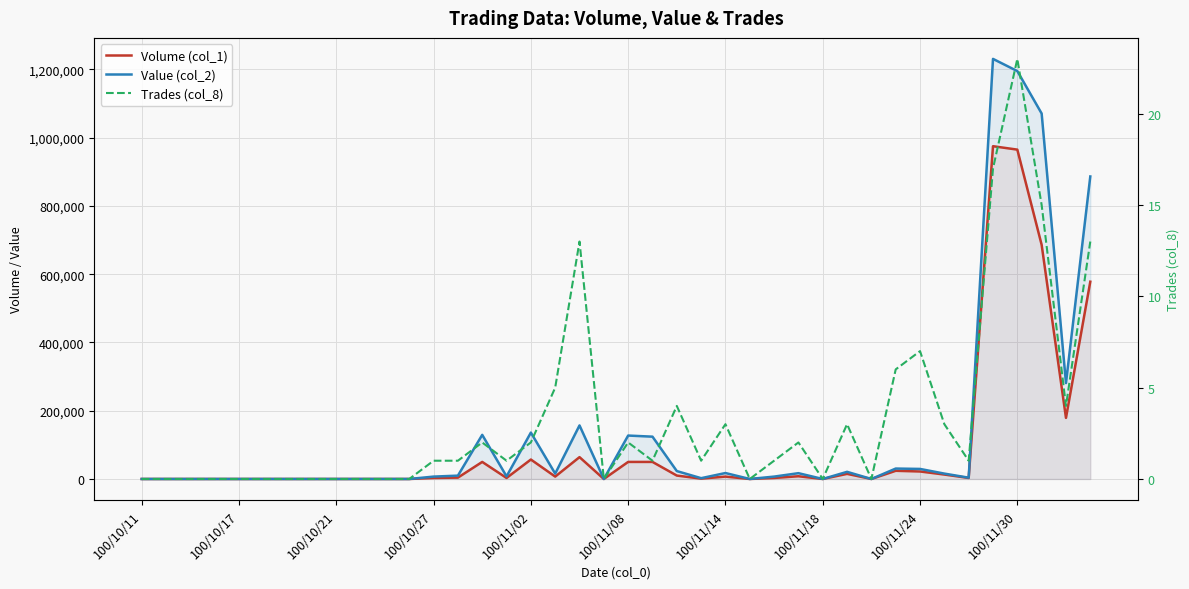

Which series has the largest total across all categories?

Value (col_2)